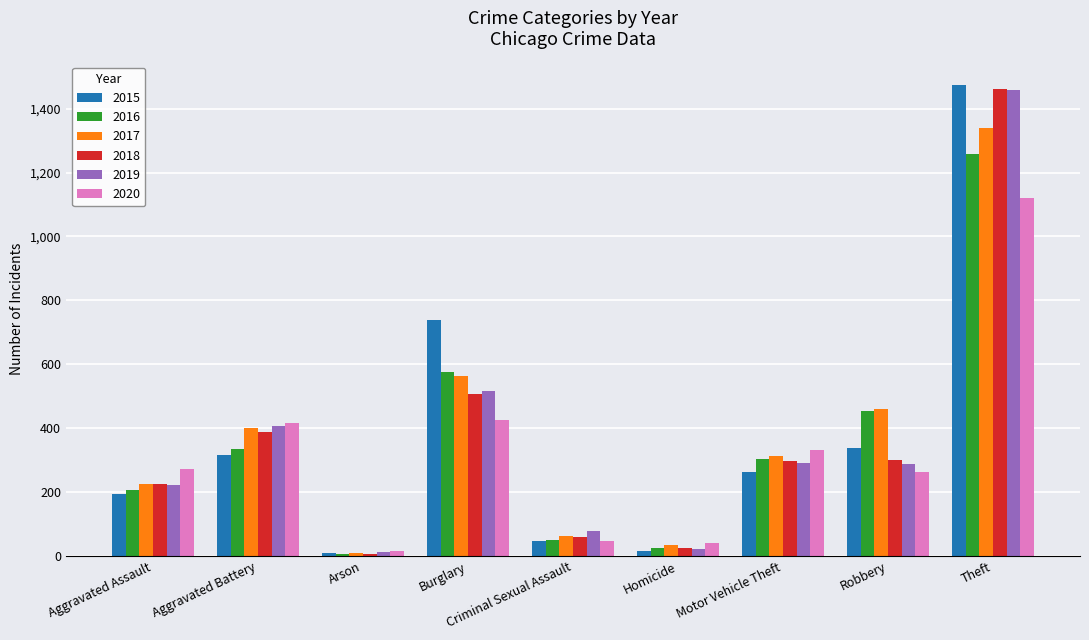

How many categories are shown in the chart?

9